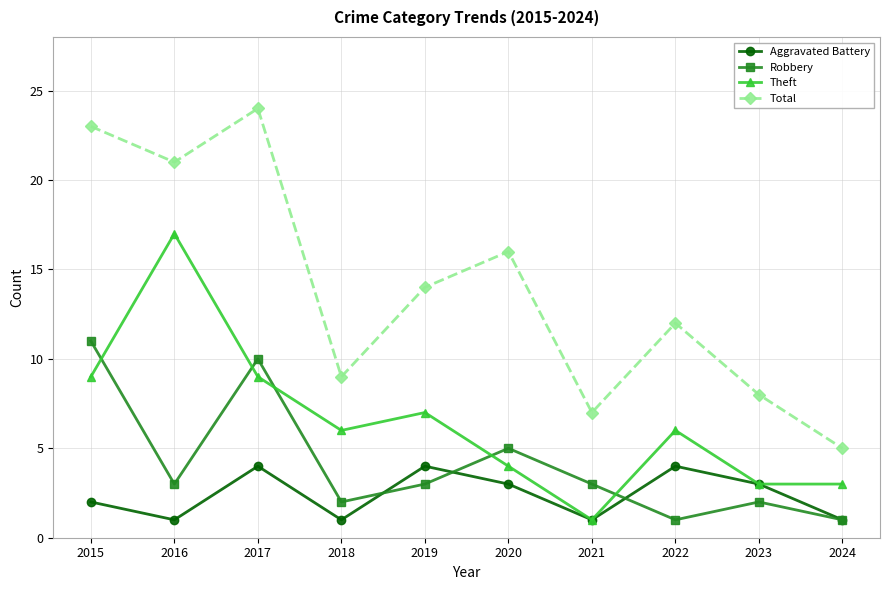

Which series changed the most between 2017 and 2022?

Total